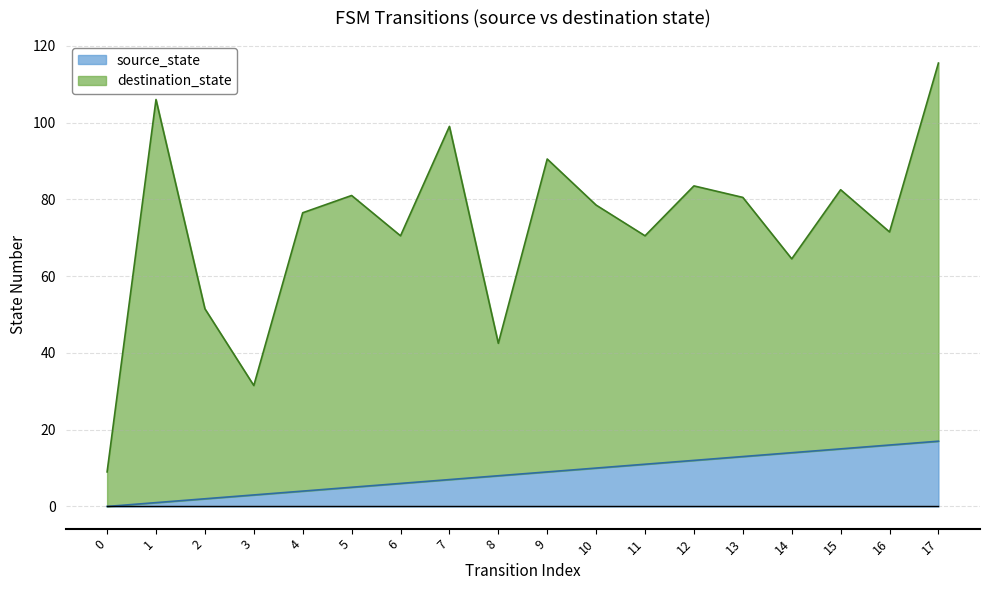

Rank the series by their average value, from highest to lowest.

destination_state, source_state